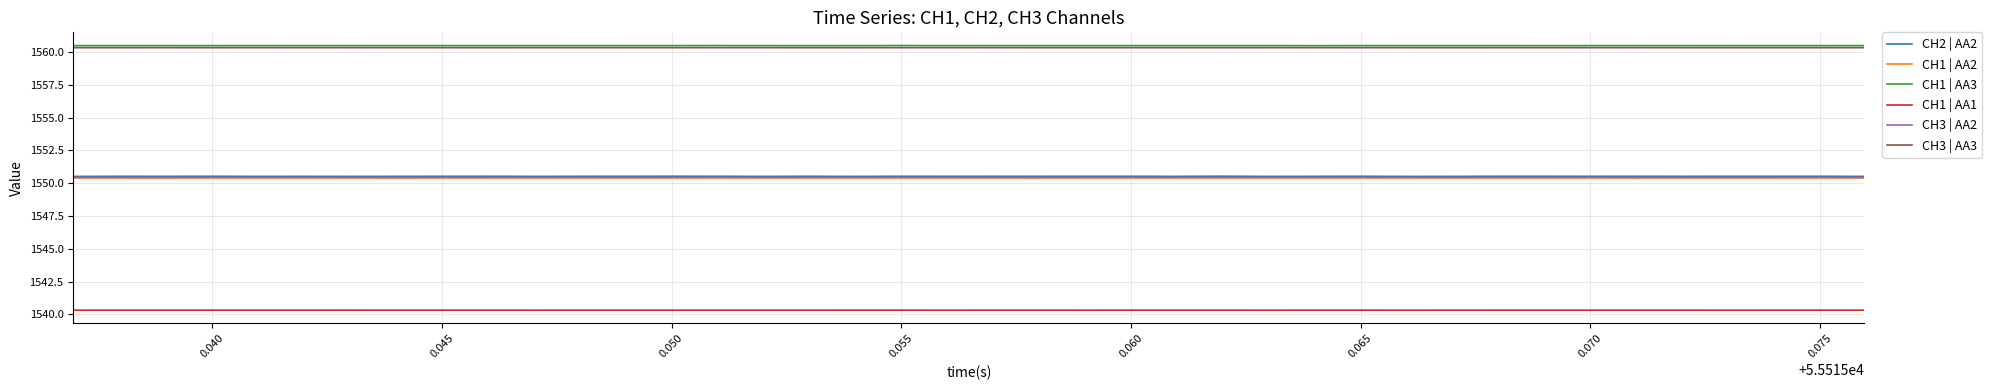

Which series has the widest spread of values?

CH2 | AA2